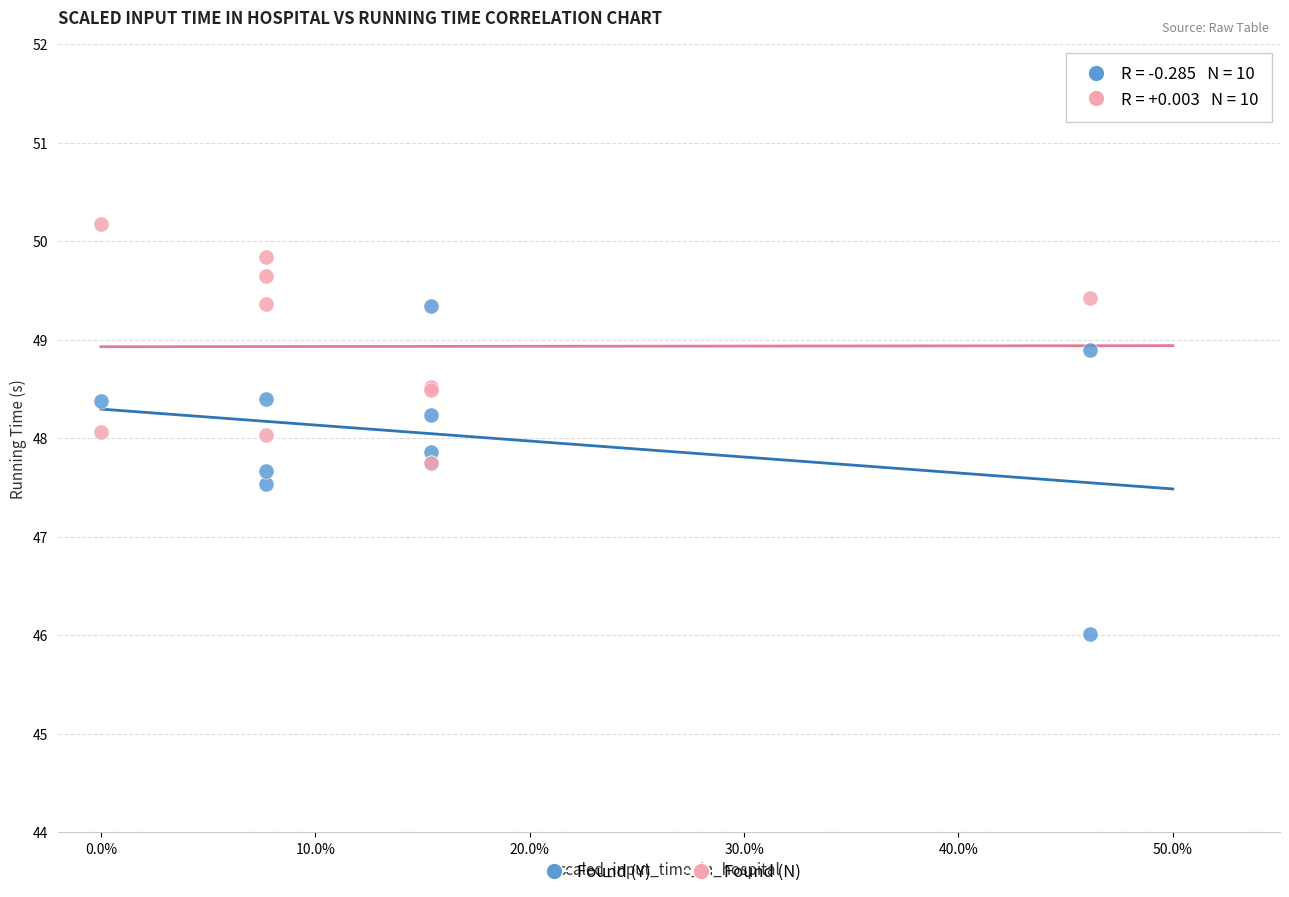

Which series reaches the minimum Y coordinate?

Found (Y)